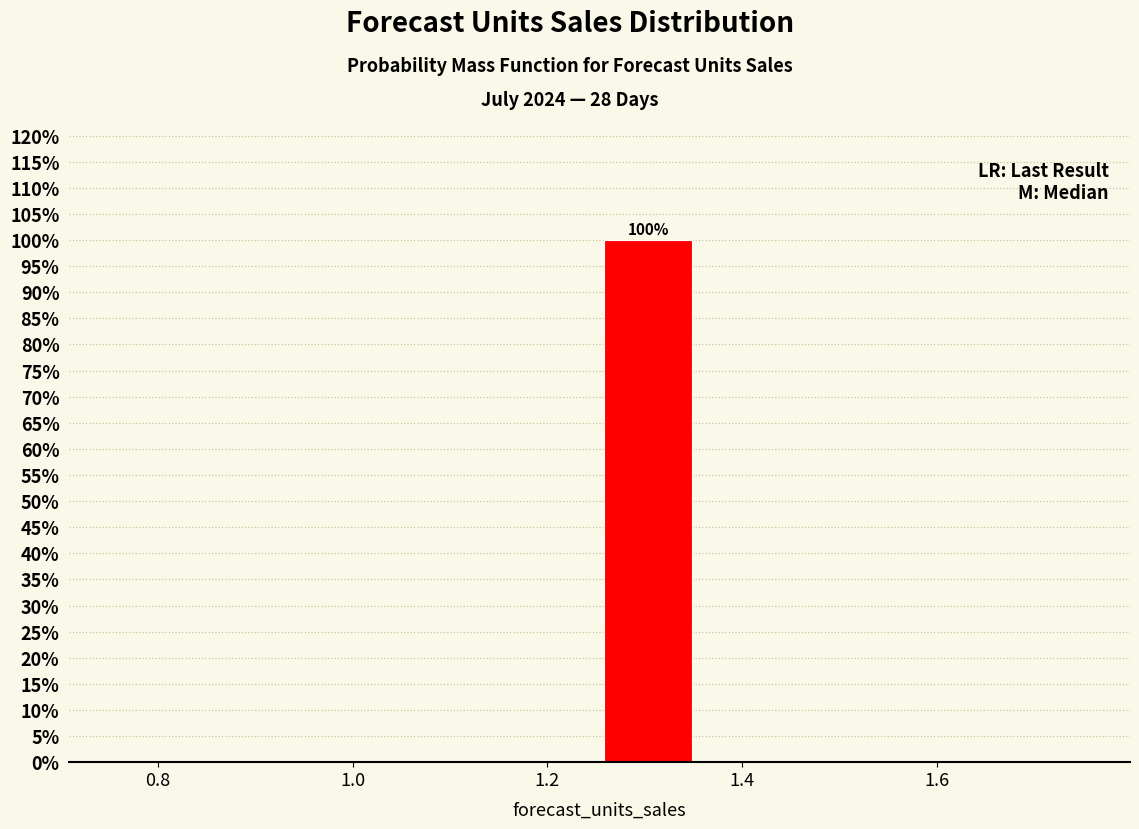

Which range on the x-axis has the tallest bar?

1.26 to 1.36